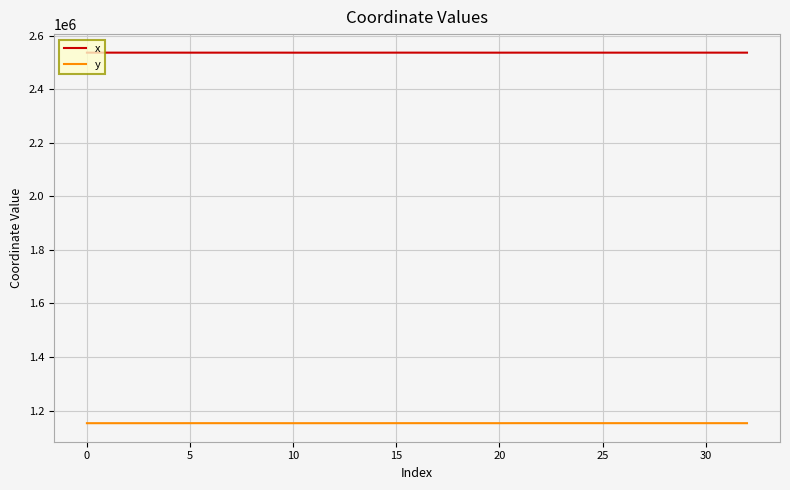

Rank the series by their average value, from highest to lowest.

x, y